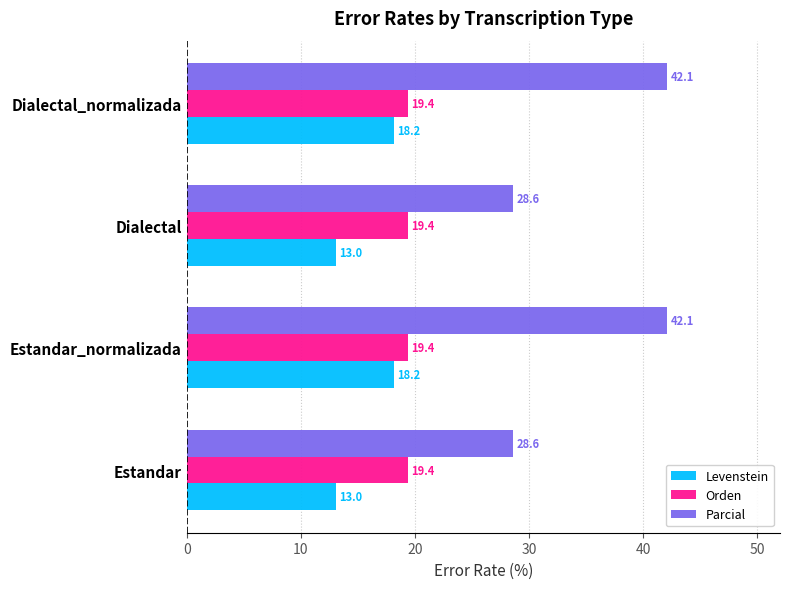

At how many categories does at least one series exceed 13?

4